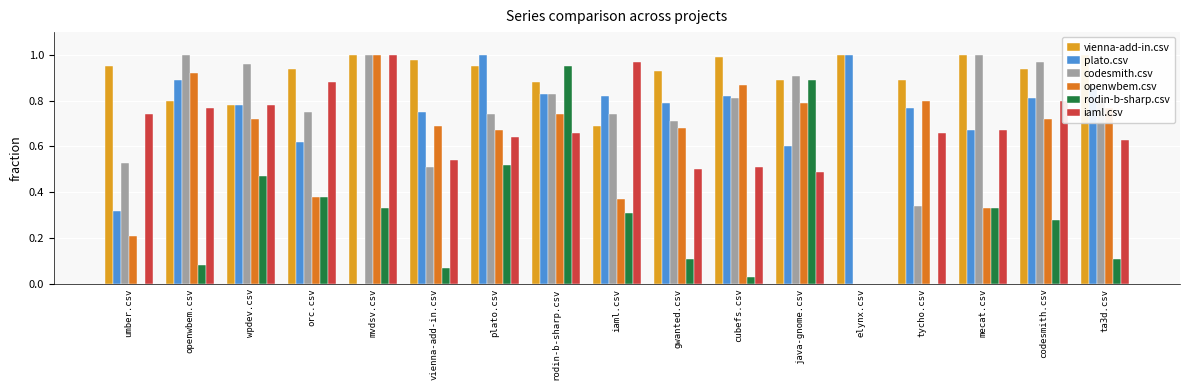

Is it true that vienna-add-in.csv equals 0.9 at umber.csv?

True